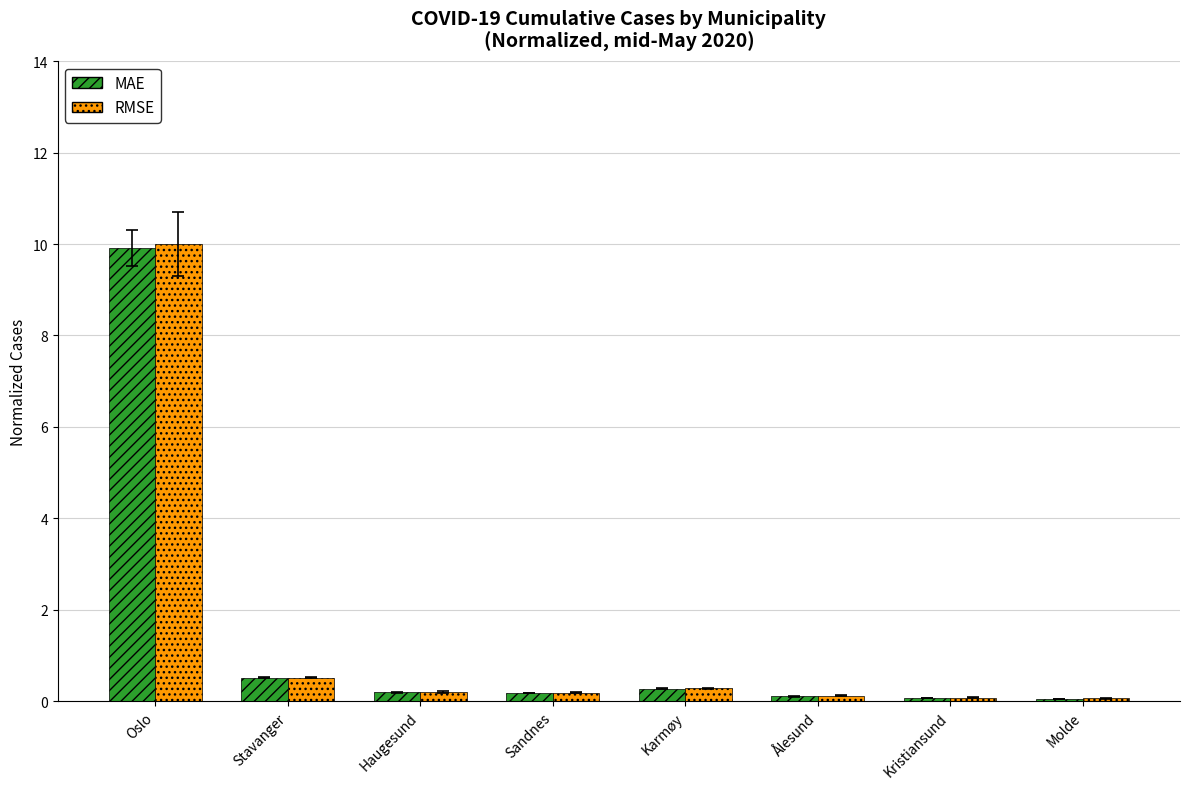

Which series has the widest spread of values?

RMSE